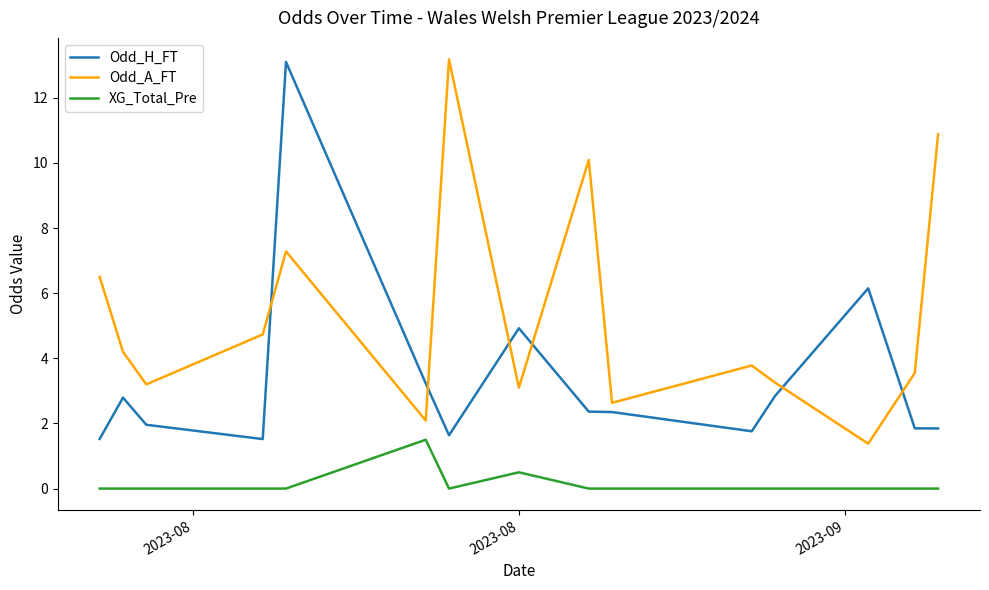

How many lines are shown in the chart?

3